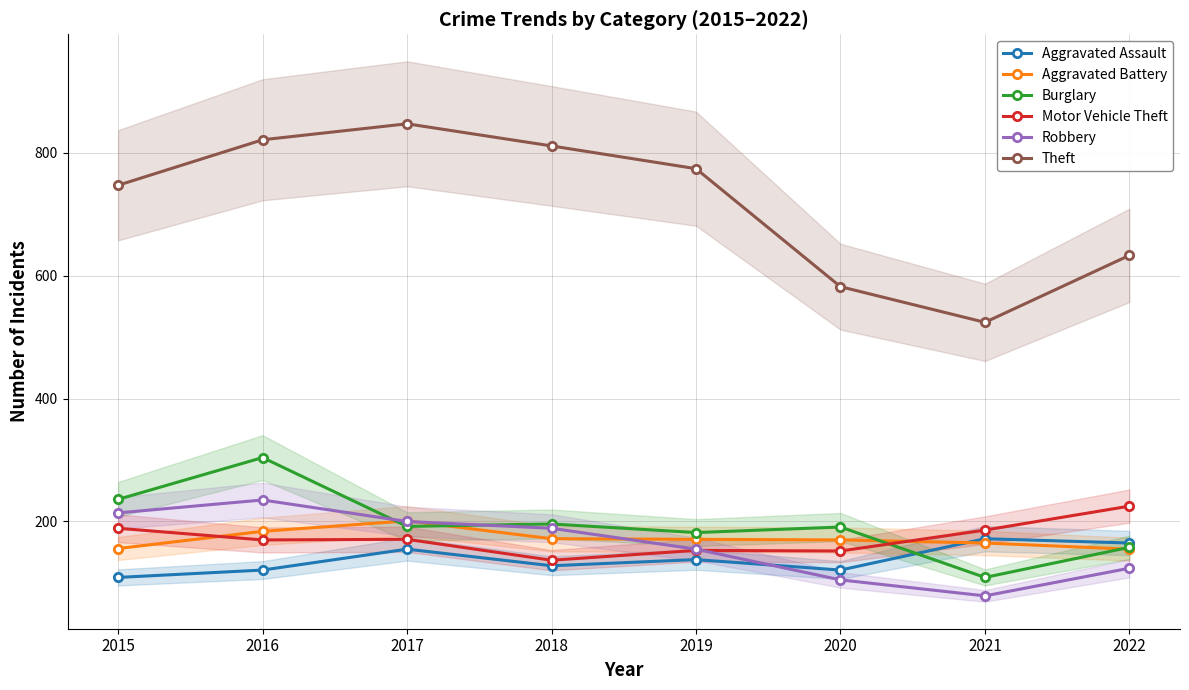

What is the sum of all Burglary values?

1568